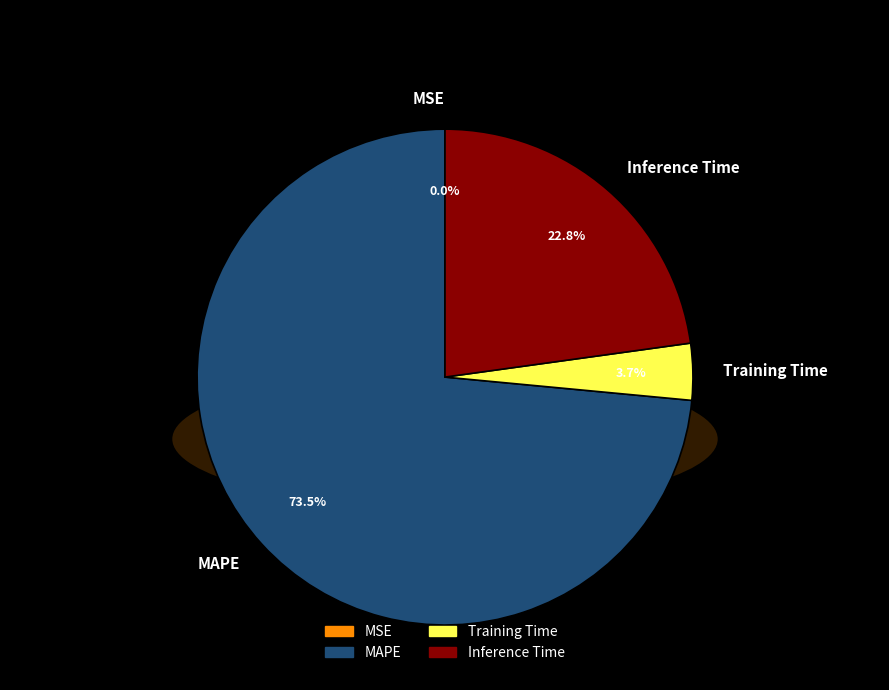

To the nearest percent, what is the difference between the Training Time and MSE slice percentages?

4%